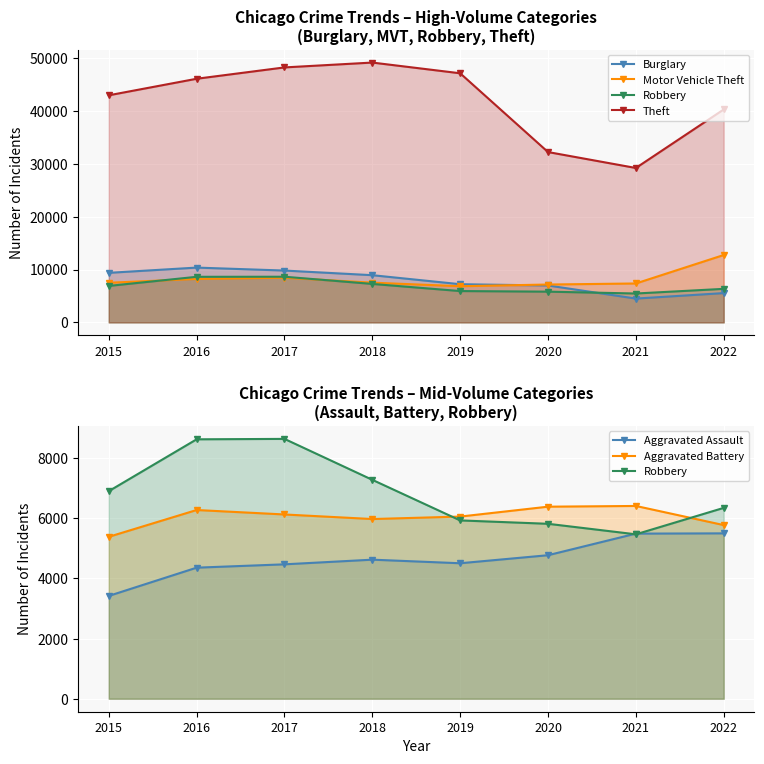

True or false: Robbery has a value of 1952 at 2020.

False